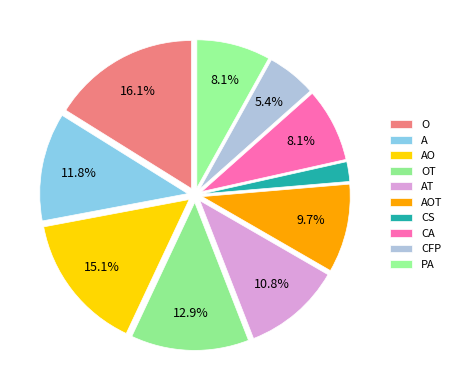

Count the number of slices in the pie.

10